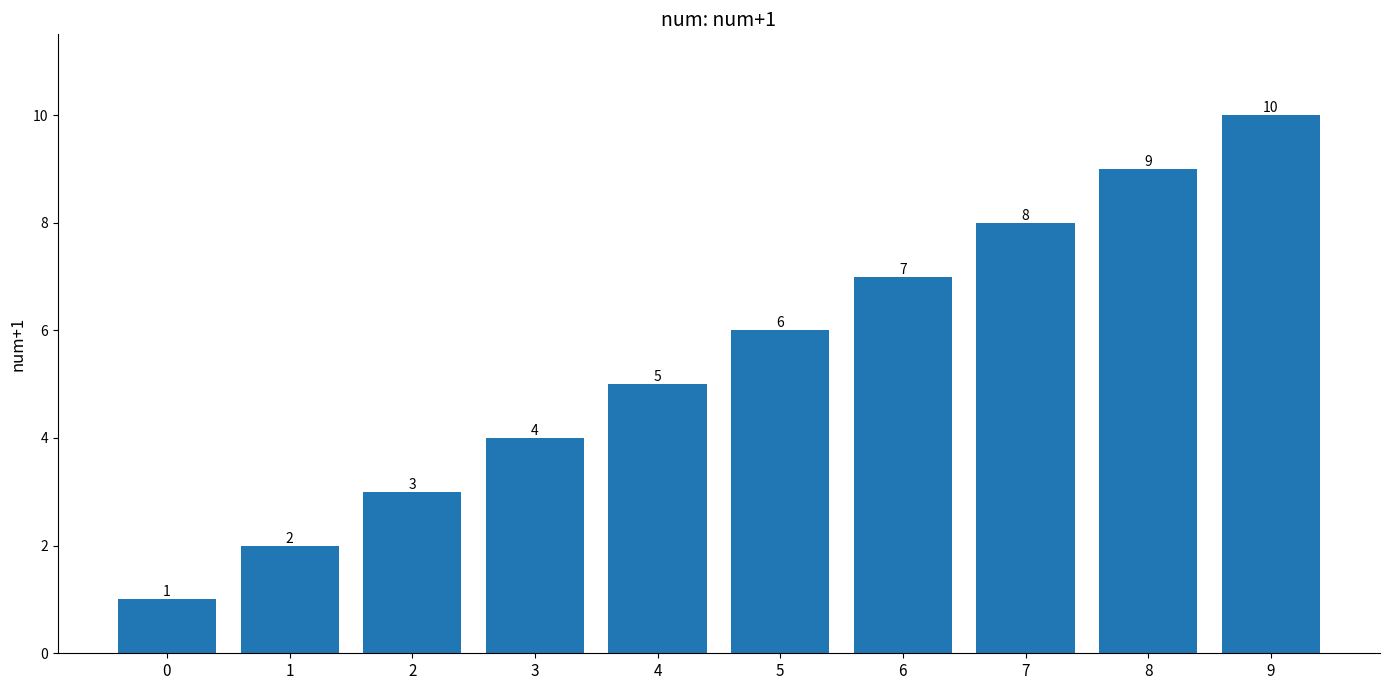

What is the difference between the values at 7 and 2?

5